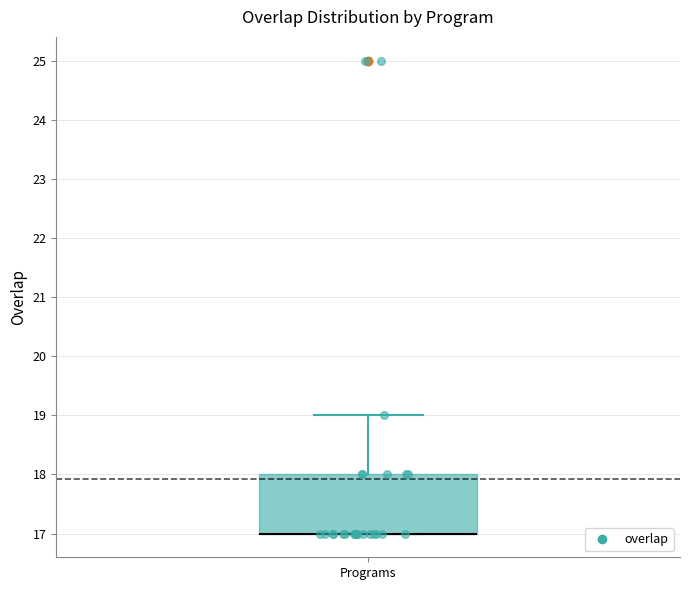

Where is the lower edge of the box for Programs on the y-axis? The values are not printed on the chart, so give them approximately, as read against the axis.

17